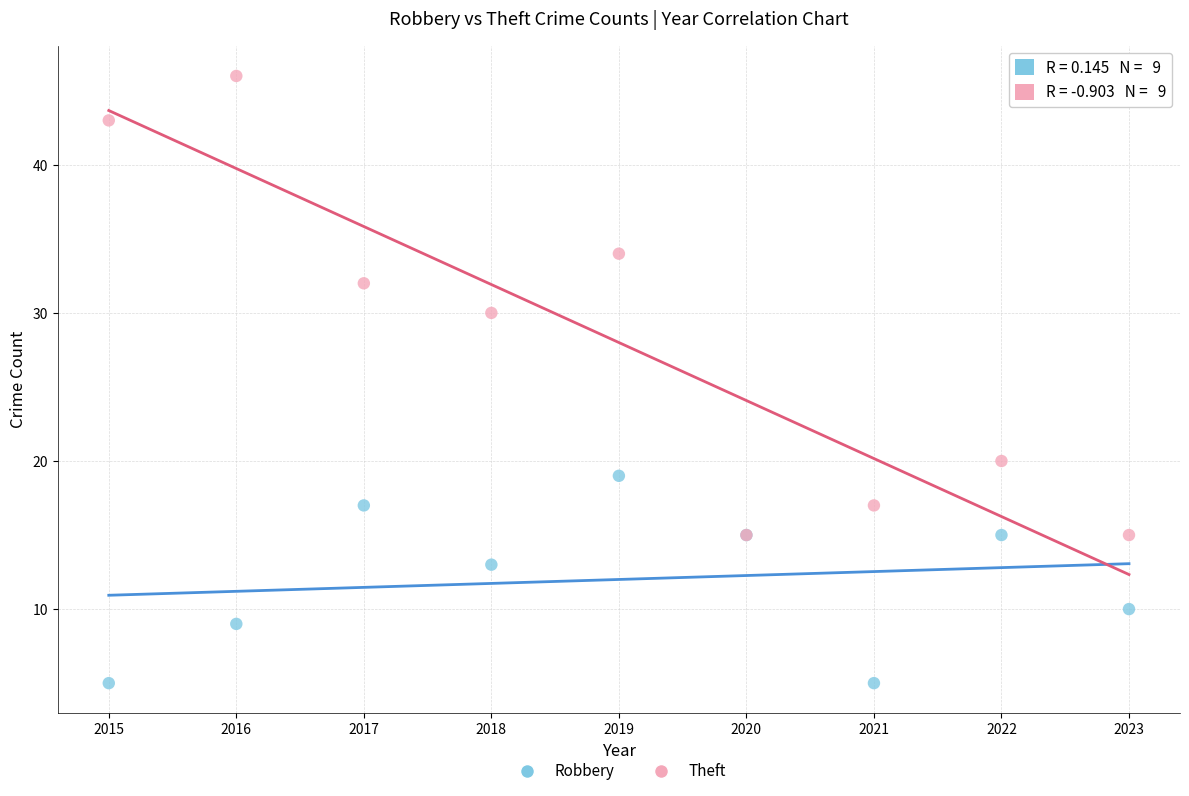

In the Robbery series, what Y value is closest to 12?

13